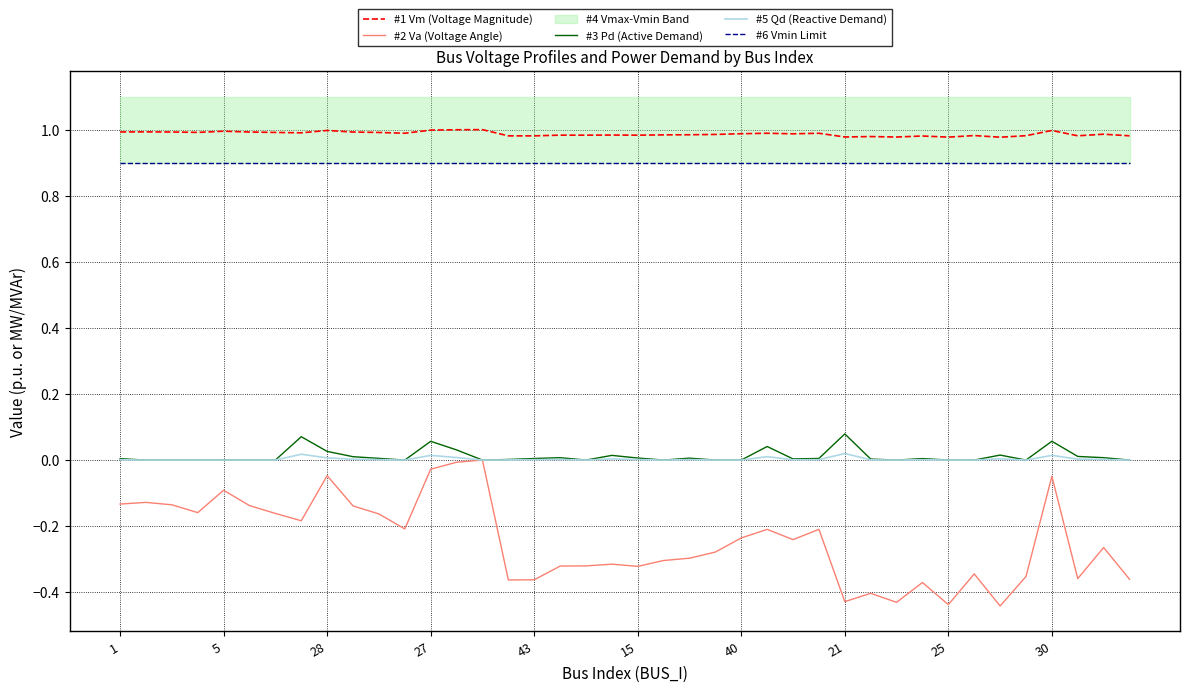

How many lines are shown in the chart?

5